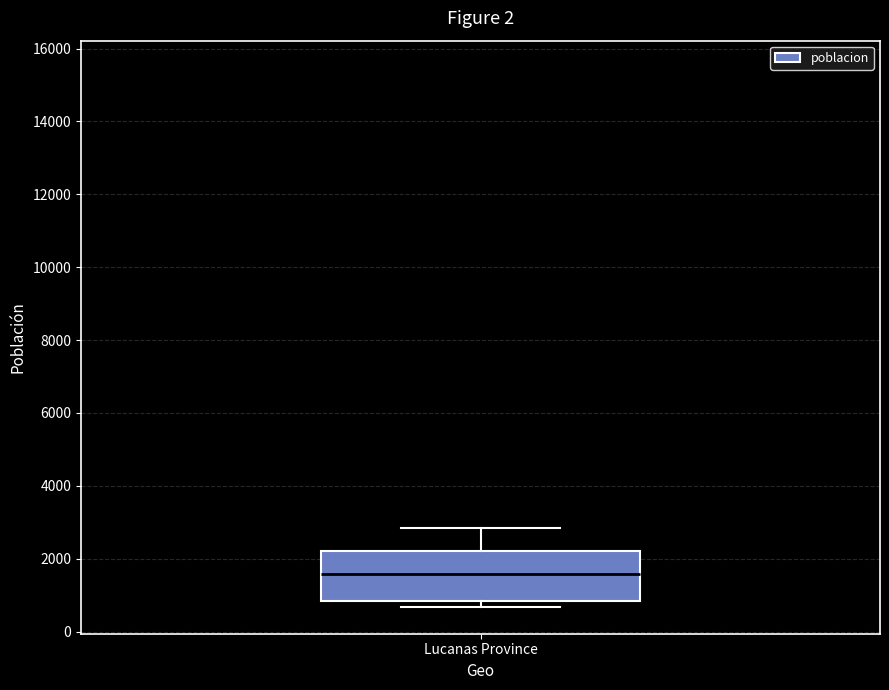

Read this box plot against the y-axis: the position of the median line, the range covered by the box, and the ends of both whiskers. The values are not printed on the chart, so give them approximately, as read against the axis.

median 1600, box 800 to 2200, whiskers 600 to 2800